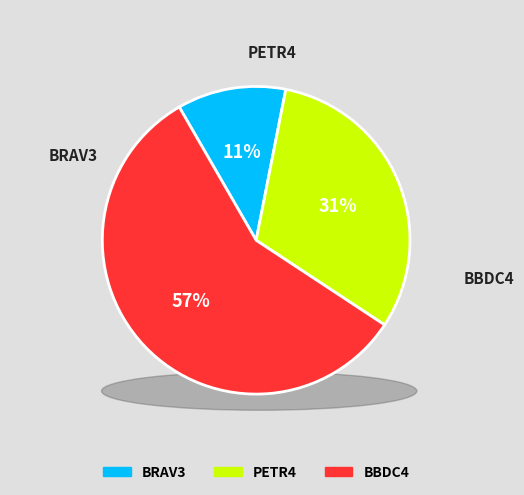

The BBDC4 slice represents 57% of the pie. True or false?

True